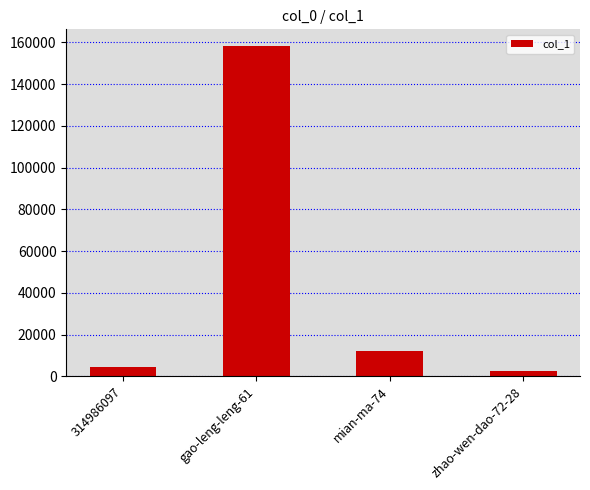

Reading left to right, transcribe all the data shown in this chart.

314986097=4468	gao-leng-leng-61=158373	mian-ma-74=12228	zhao-wen-dao-72-28=2568